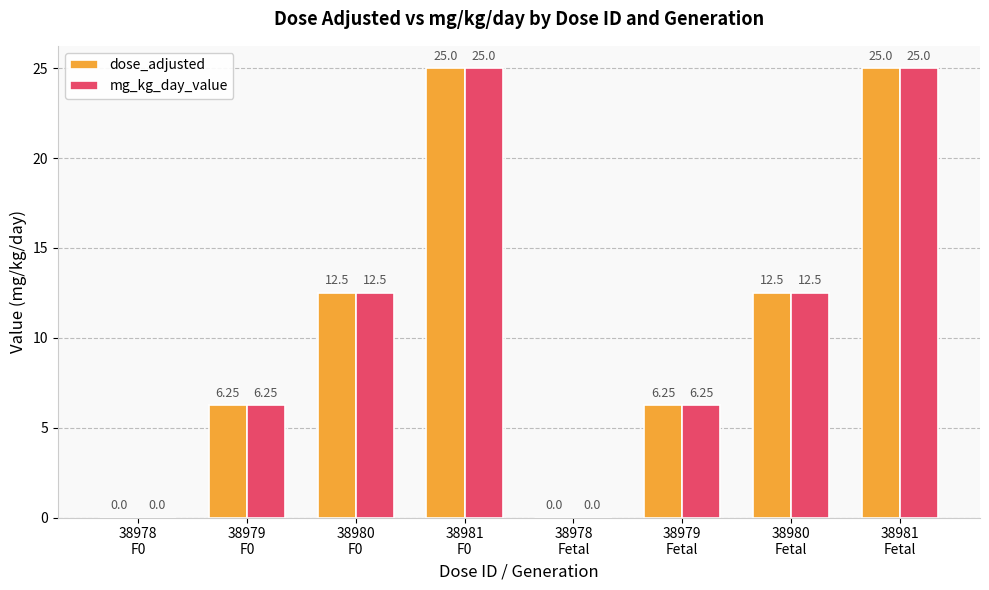

What are all the series names shown in the legend?

dose_adjusted, mg_kg_day_value